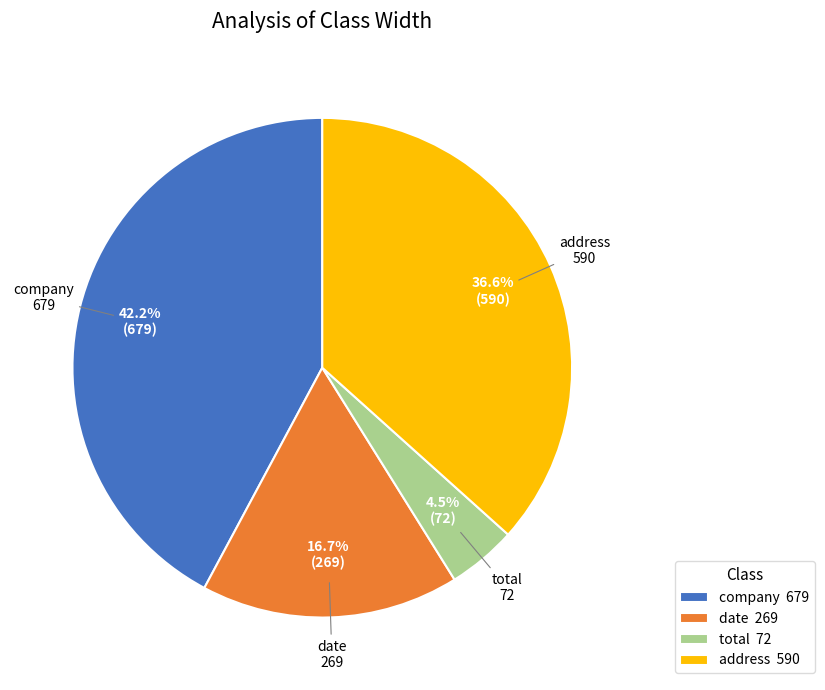

Which category has the biggest portion of the pie?

company